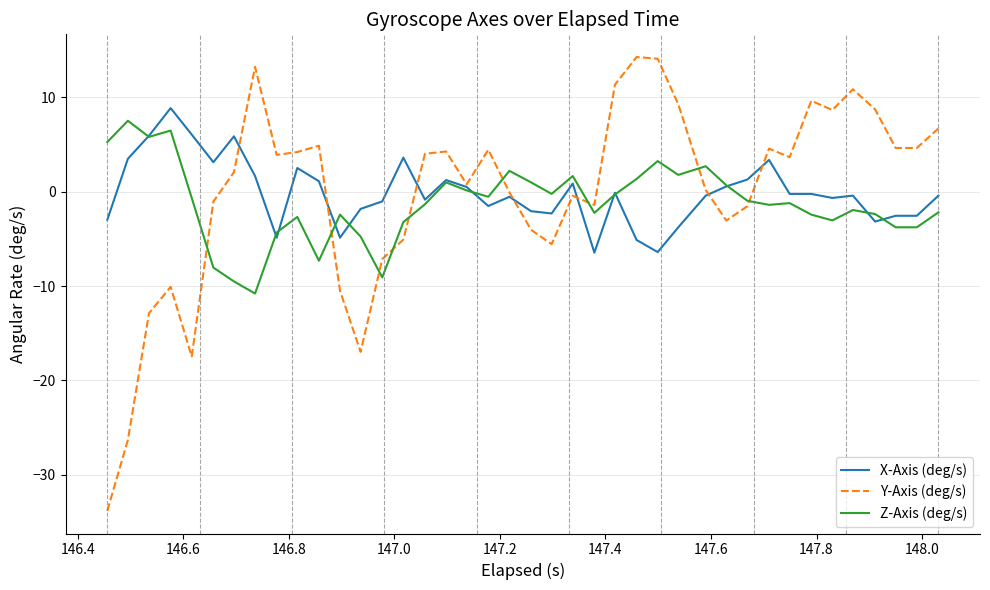

What is the maximum value shown in the chart?

14.2